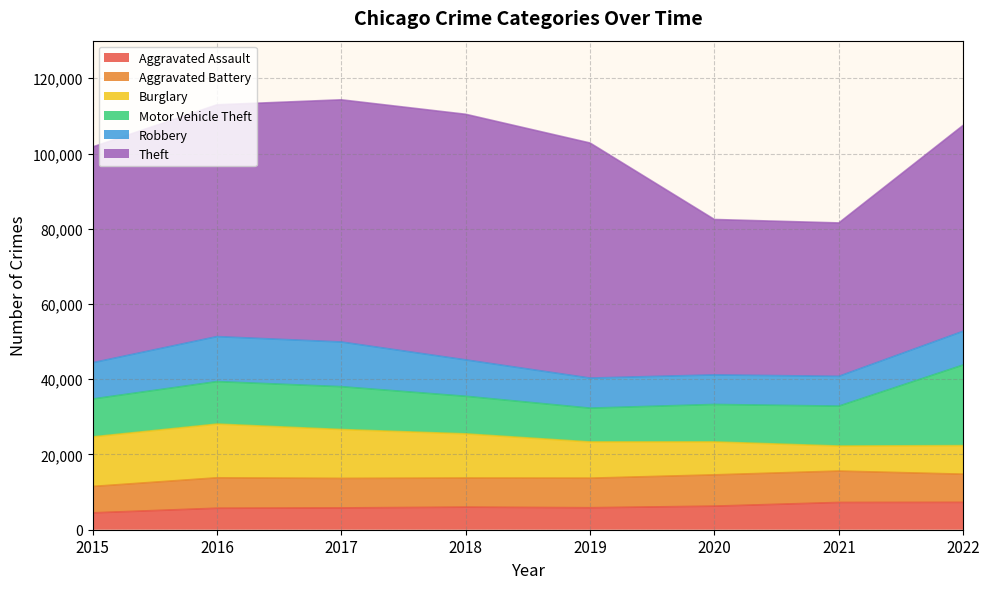

Which series has the largest total across all categories?

Theft